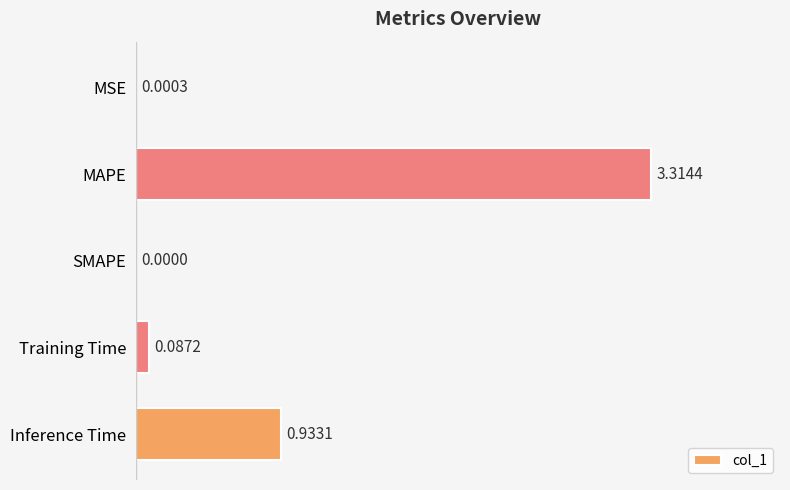

What is the change in value from Training Time to Inference Time?

+0.8